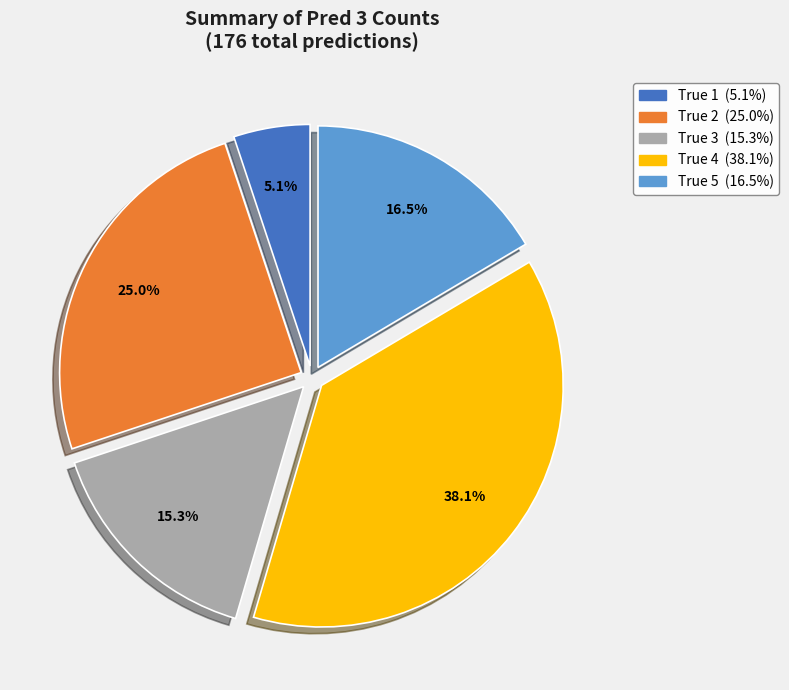

What percentage is NOT represented by True 3?

84.7%